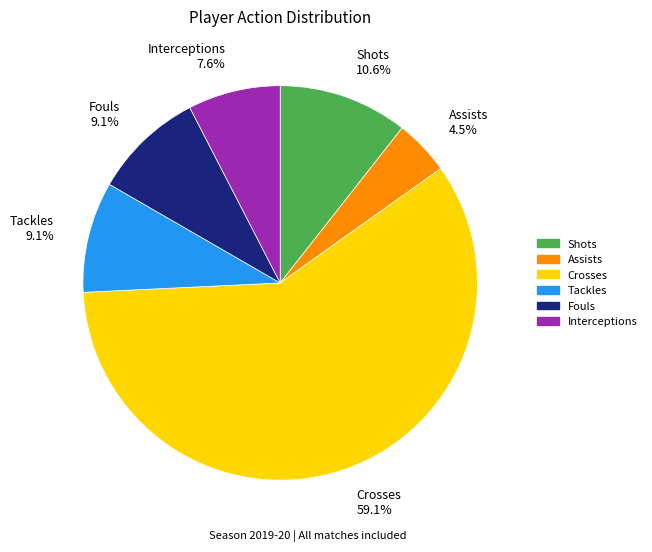

Which has a higher value, Tackles 9.1% or Crosses 59.1%?

Crosses 59.1%